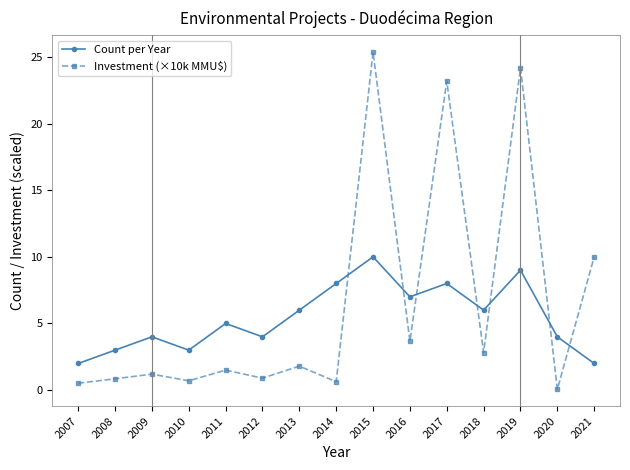

At 2009, list the series in order from largest to smallest.

Count per Year, Investment (×10k MMU$)